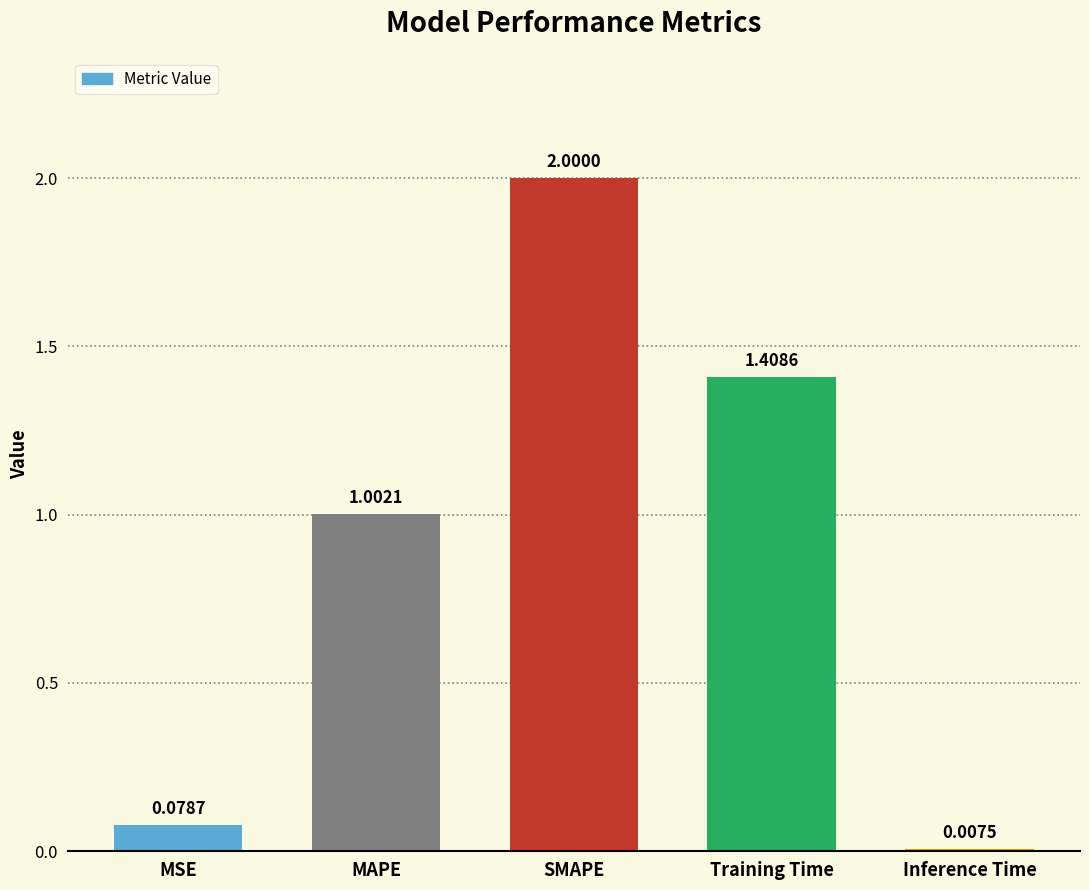

At which category does the chart reach its minimum across all series?

Inference Time